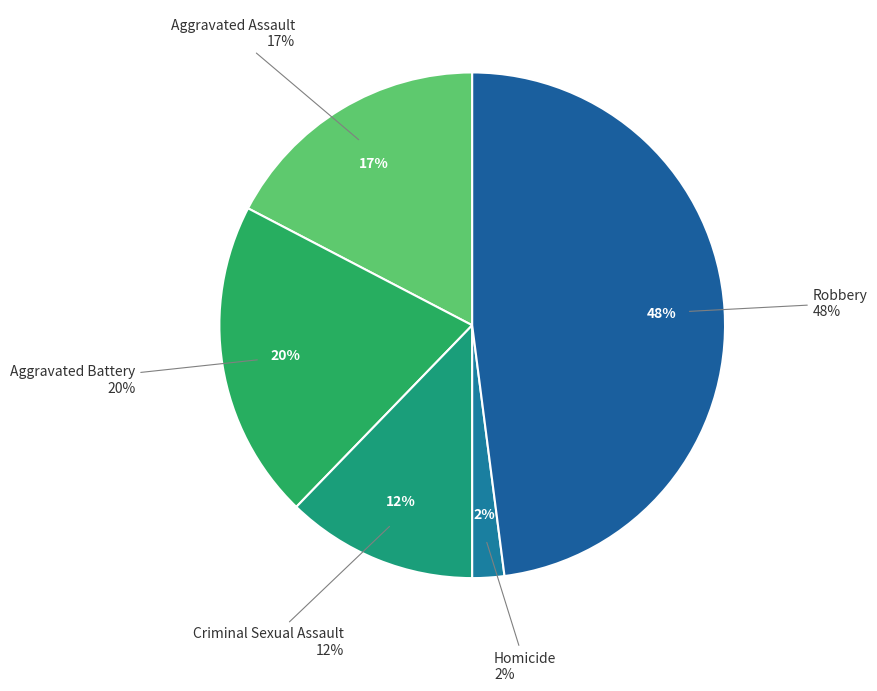

Approximately how many times larger is the value at Criminal Sexual Assault compared to Robbery?

0.3